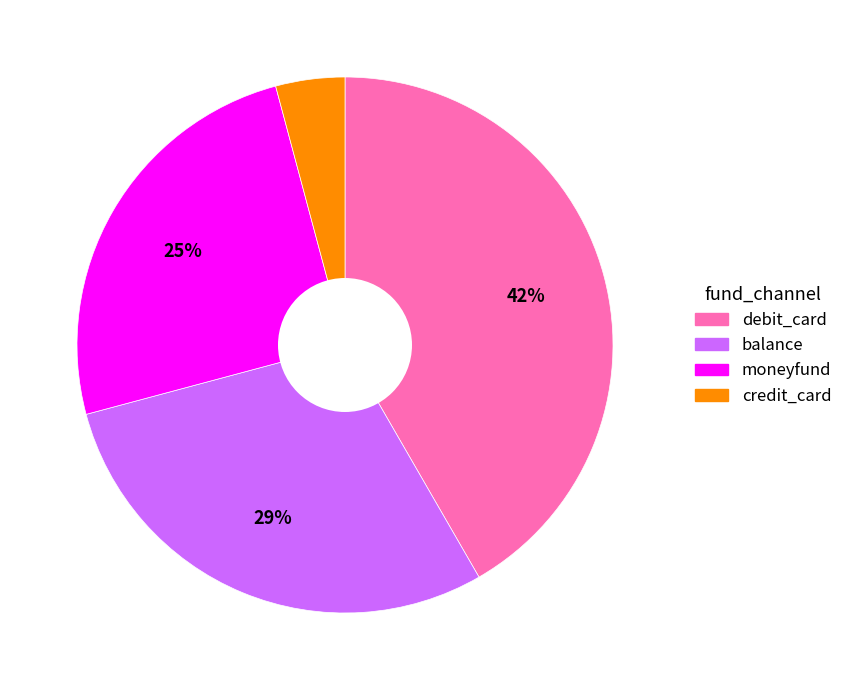

Is there any slice that represents more than half of the pie?

No